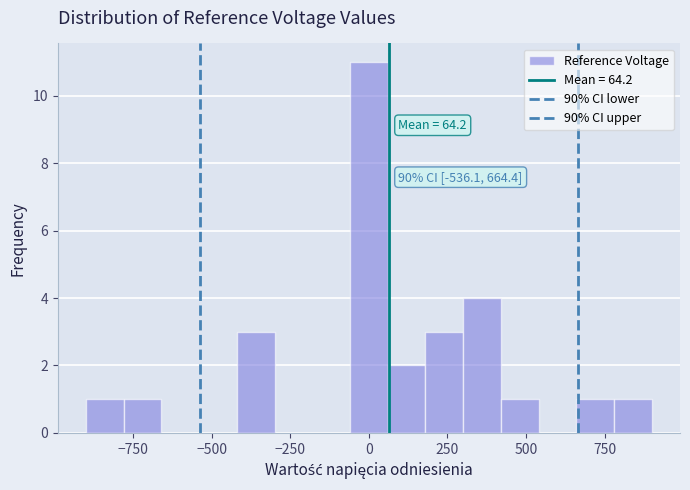

Around what value on the x-axis is the tallest bar? Give the approximate position of its centre, as read against the axis.

0